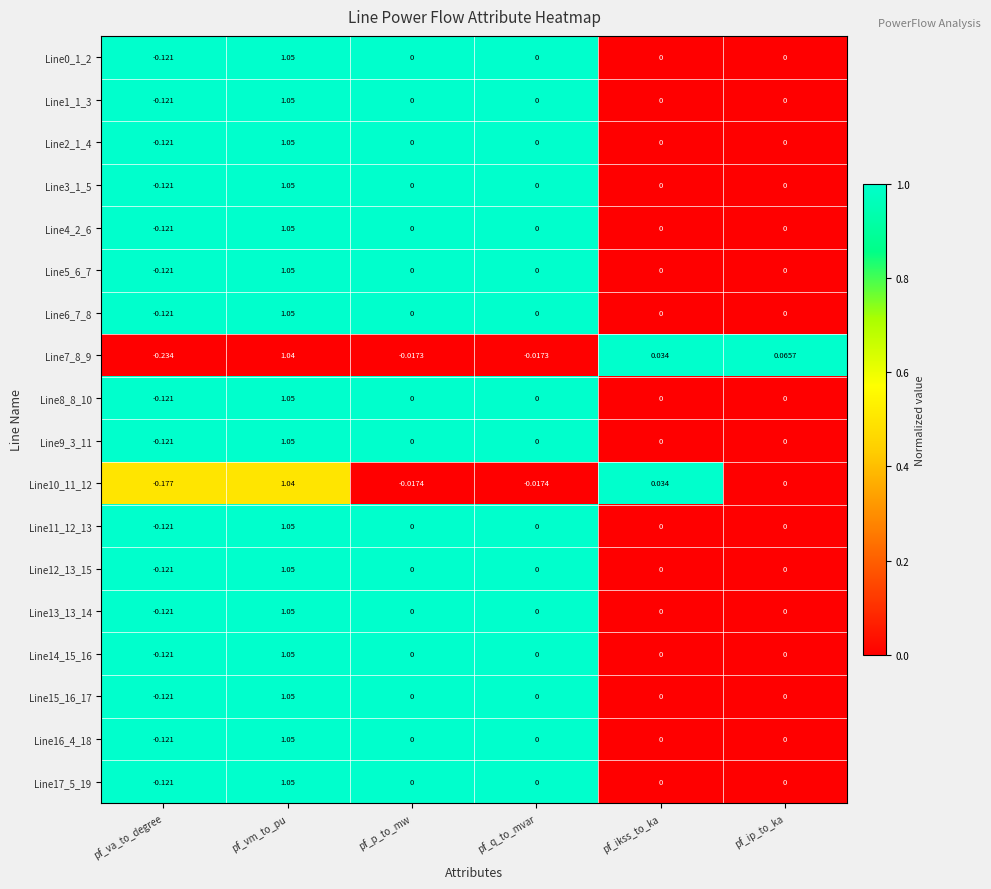

Where does the Line12_13_15 series first go above 0?

pf_vm_to_pu